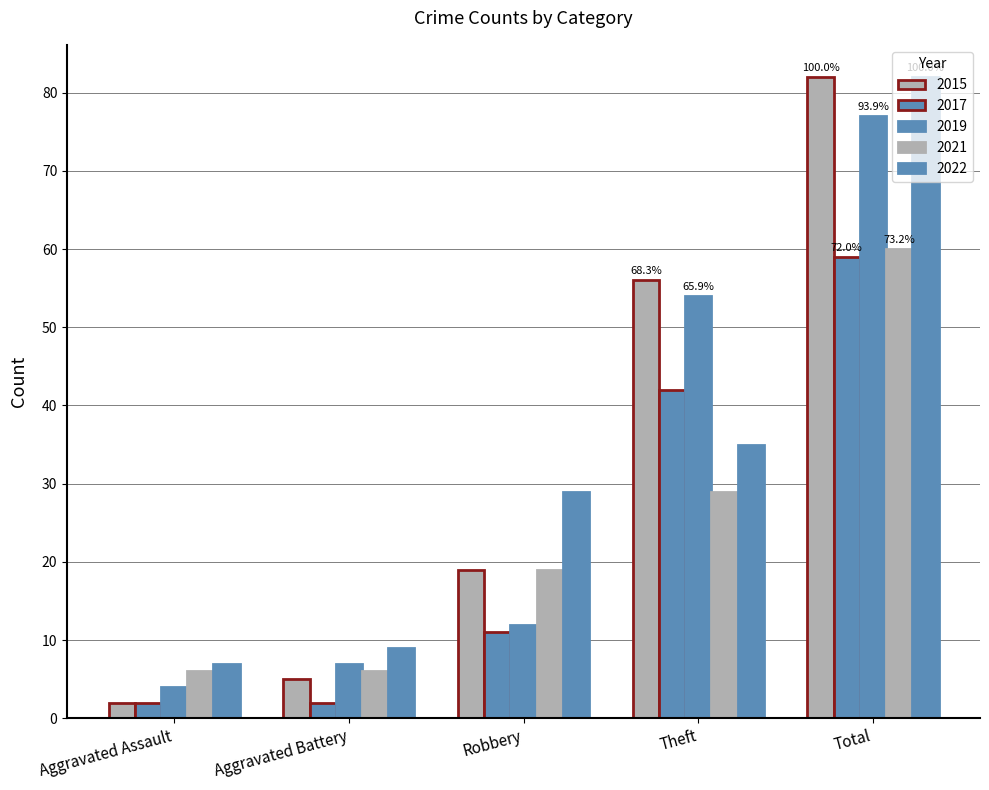

Reading right to left, extract all data points from this chart.

2015: 82	56	19	5	2
2017: 59	42	11	2	2
2019: 77	54	12	7	4
2021: 60	29	19	6	6
2022: 82	35	29	9	7